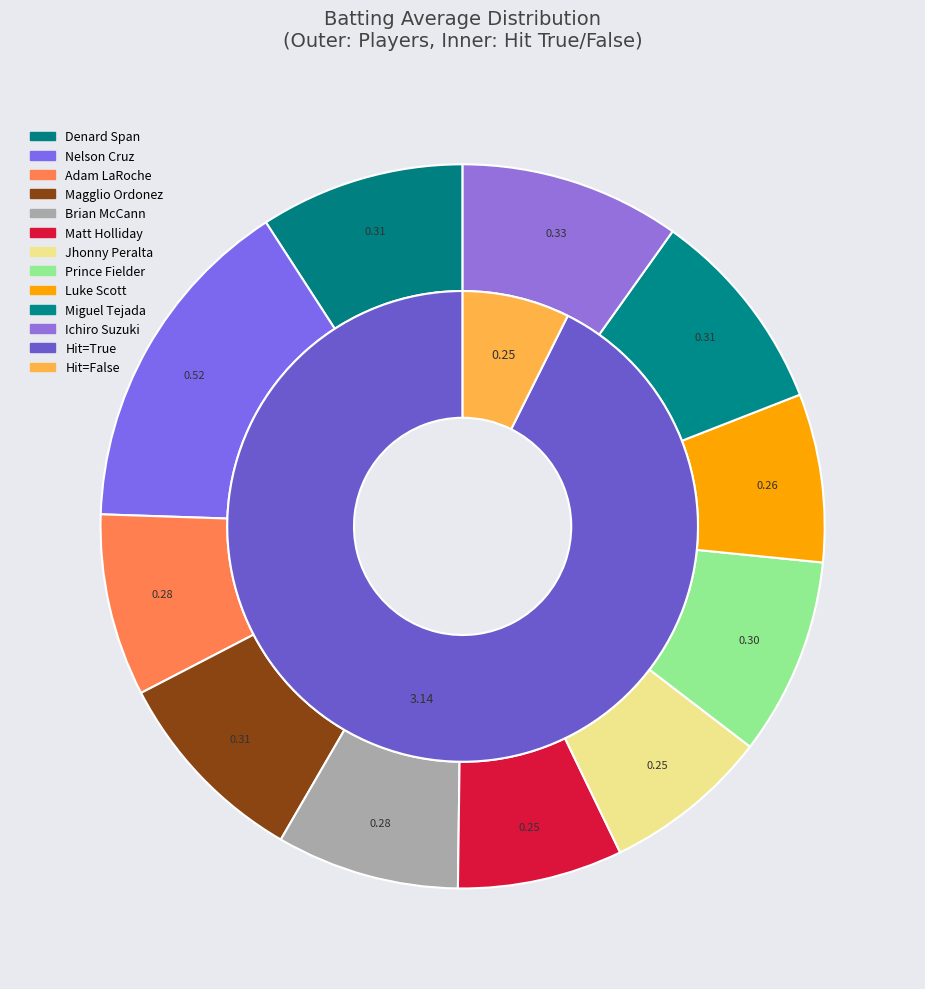

What portion of the pie excludes Nelson Cruz?

92.5%